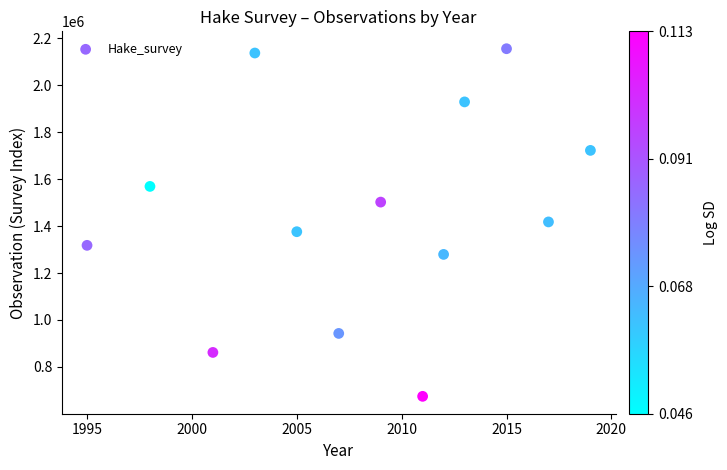

What is the range of X values (max minus min)?

24